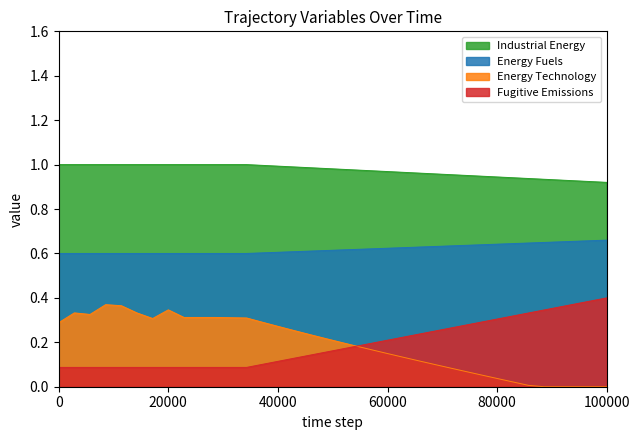

What are all the series names shown in the legend?

Industrial Energy, Energy Fuels, Energy Technology, Fugitive Emissions